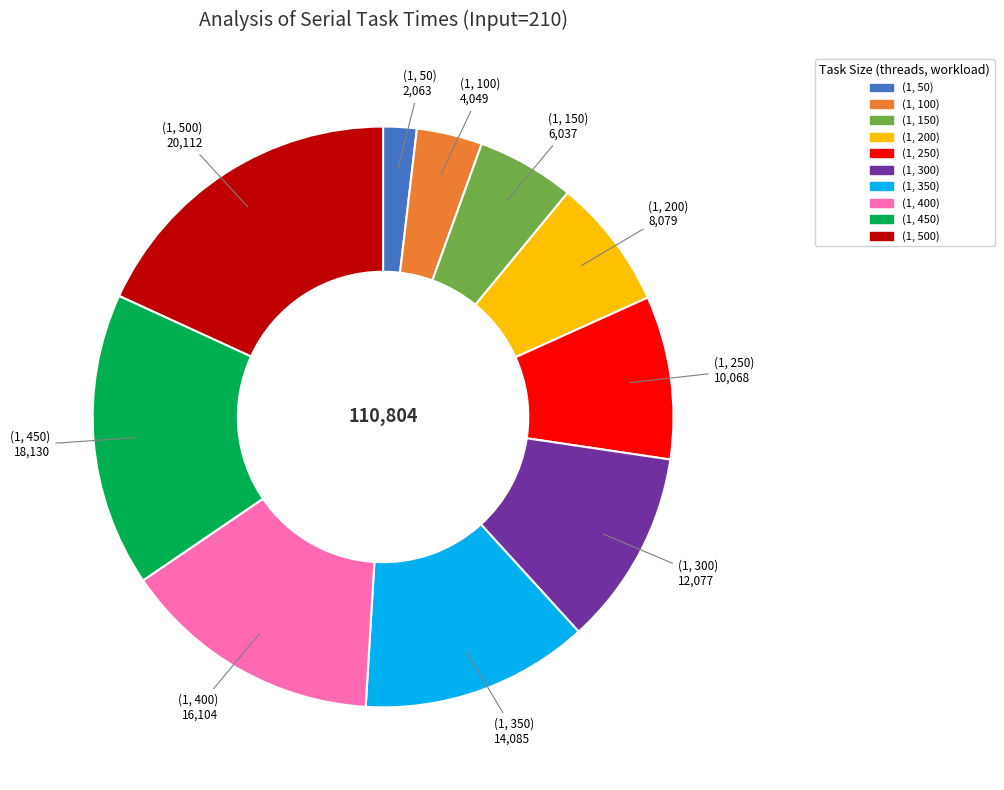

Is there a majority slice in this chart?

No